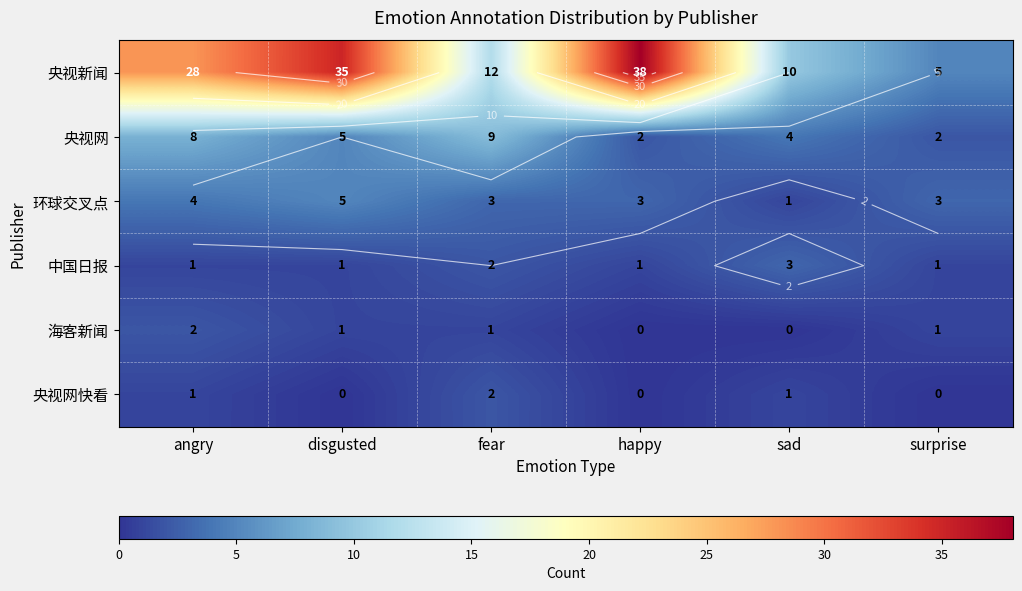

List the series in order of their peak value, lowest first.

海客新闻, 央视网快看, 中国日报, 环球交叉点, 央视网, 央视新闻